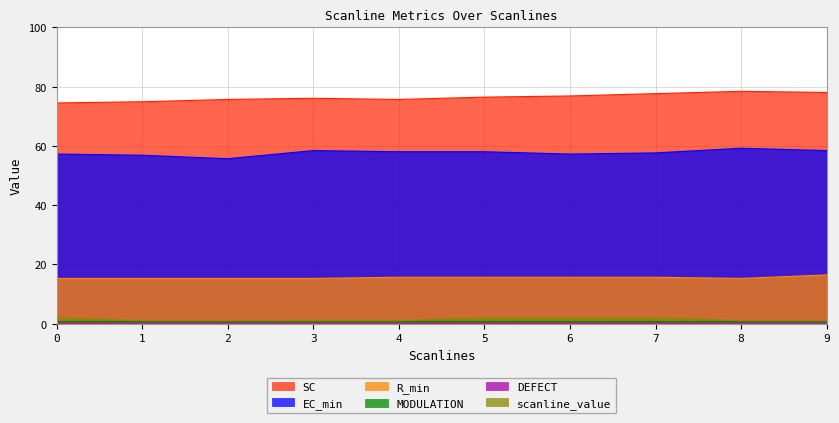

What is the highest value of the MODULATION series?

0.8